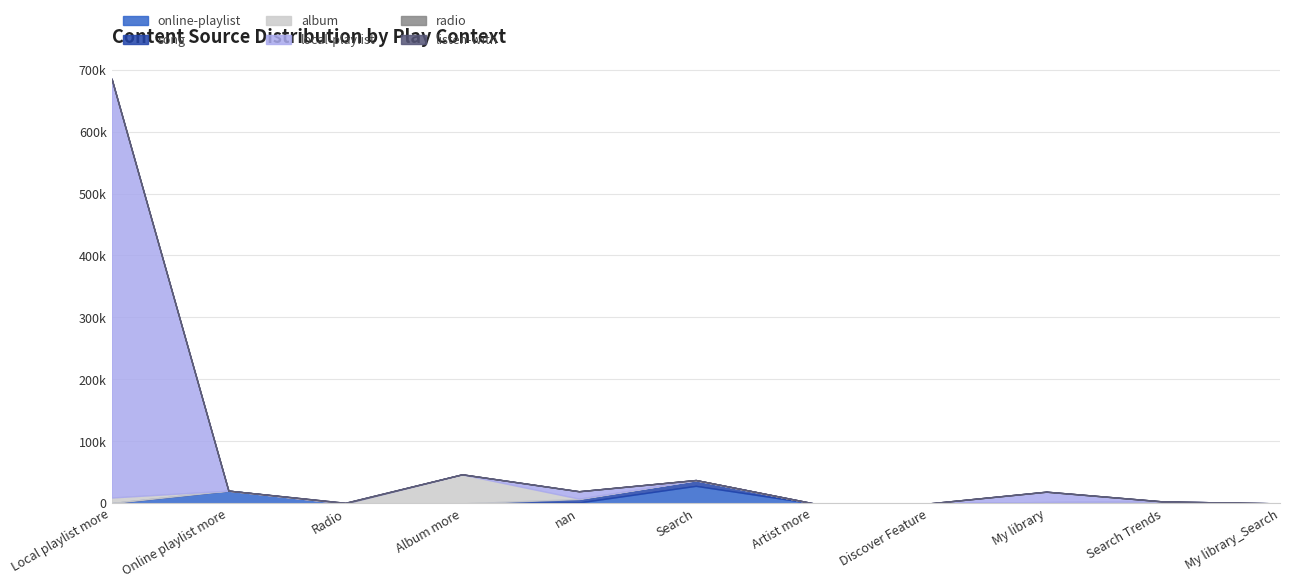

What is the spread (max minus min) of values at Online playlist more?

20541